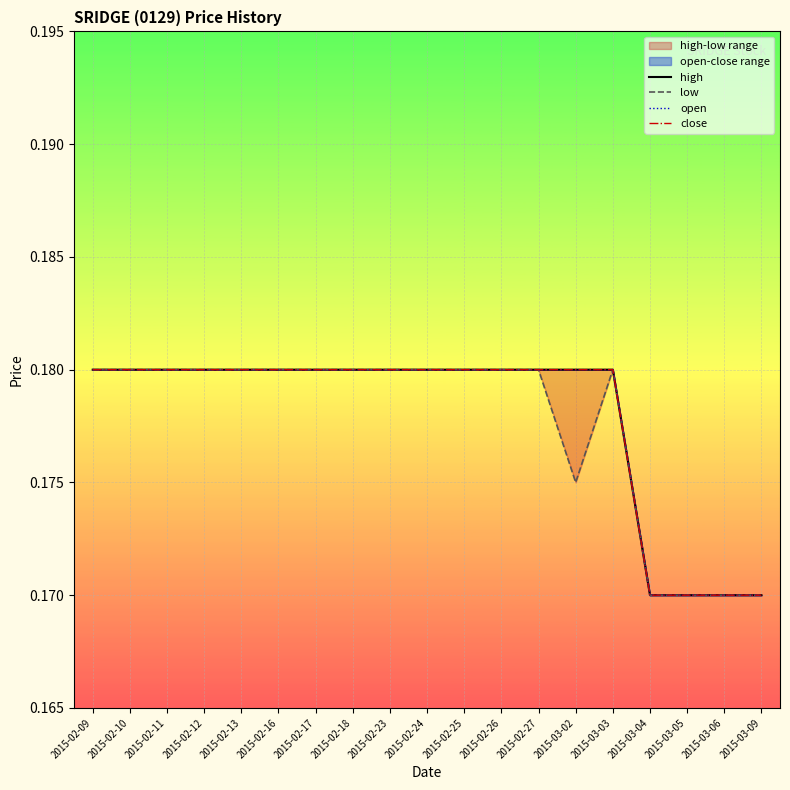

Is this an area chart (filled region under the line)?

No